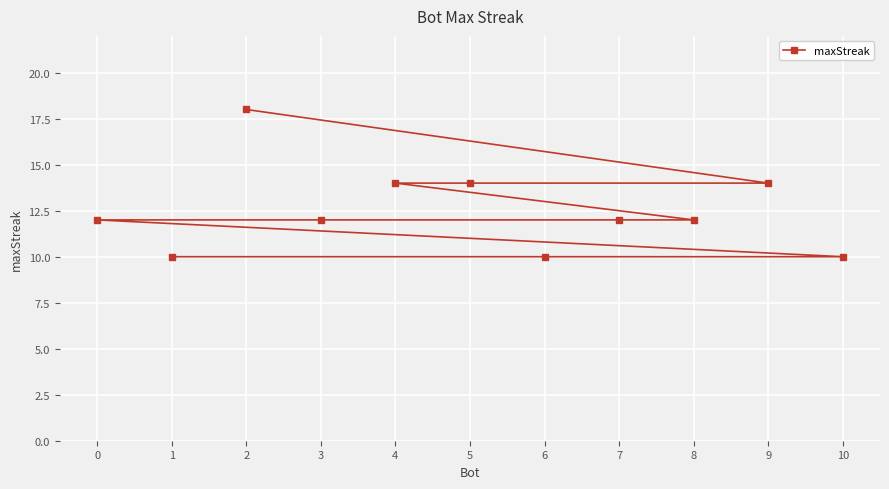

Rank the categories by value from lowest to highest.

10, 6, 1, 8, 7, 3, 0, 9, 5, 4, 2